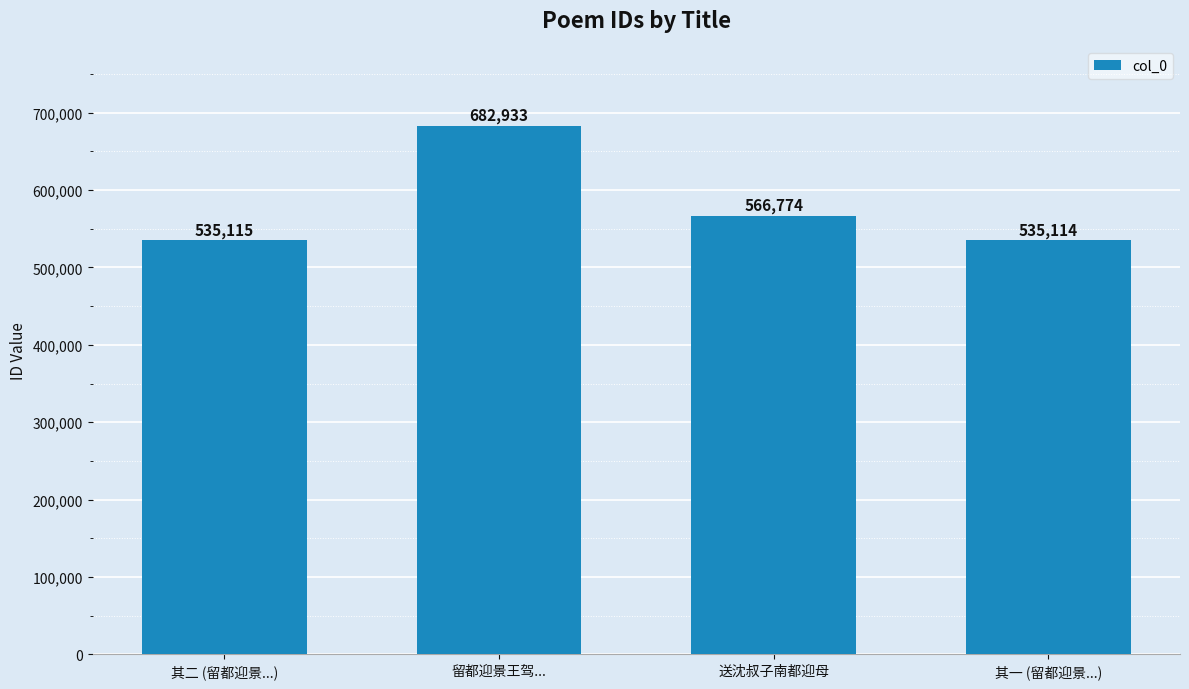

Rank the categories by value from highest to lowest.

留都迎景王驾..., 送沈叔子南都迎母, 其二 (留都迎景...), 其一 (留都迎景...)